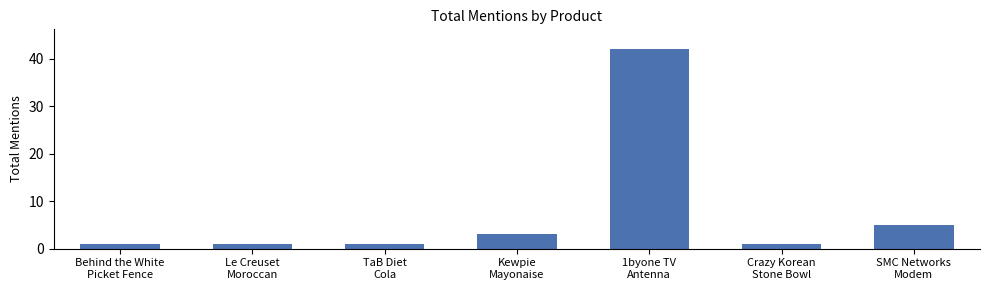

Reading left to right, what are all the values shown in this chart?

Behind the White
Picket Fence=1	Le Creuset
Moroccan=1	TaB Diet
Cola=1	Kewpie
Mayonaise=3	1byone TV
Antenna=42	Crazy Korean
Stone Bowl=1	SMC Networks
Modem=5